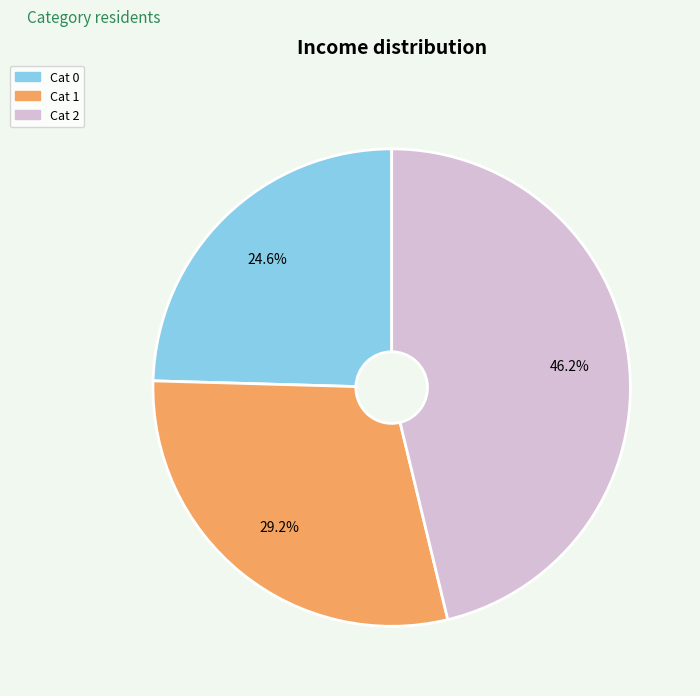

To the nearest percent, what is the average slice percentage?

33%